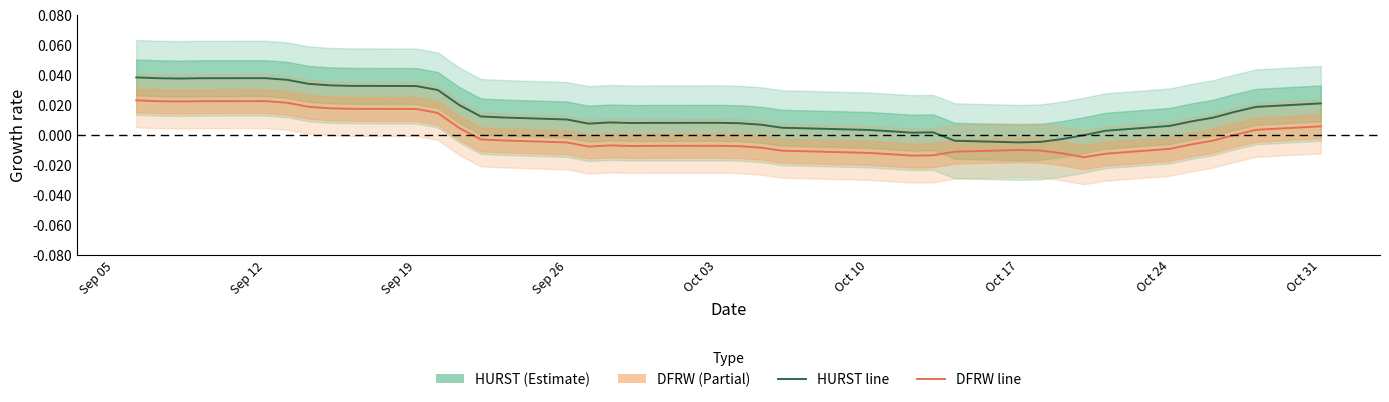

At how many categories does at least one series exceed 0?

35